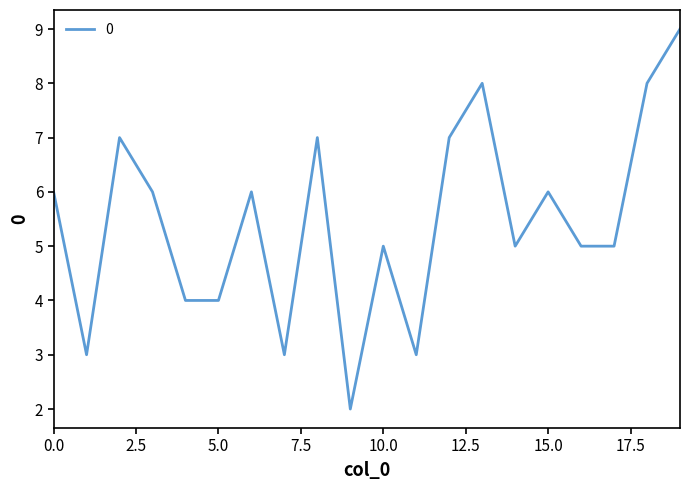

What is the difference between the maximum and minimum values?

7